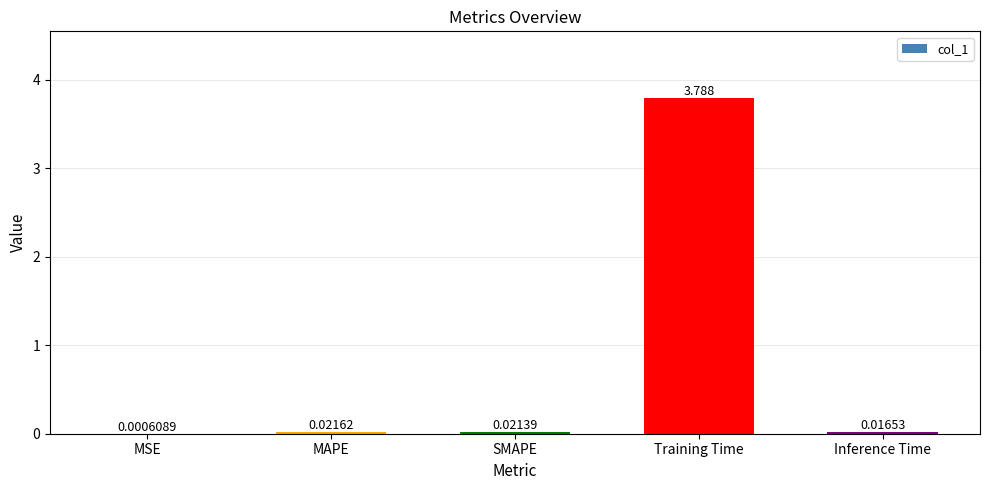

Where is the data nearest to the value 1?

MAPE